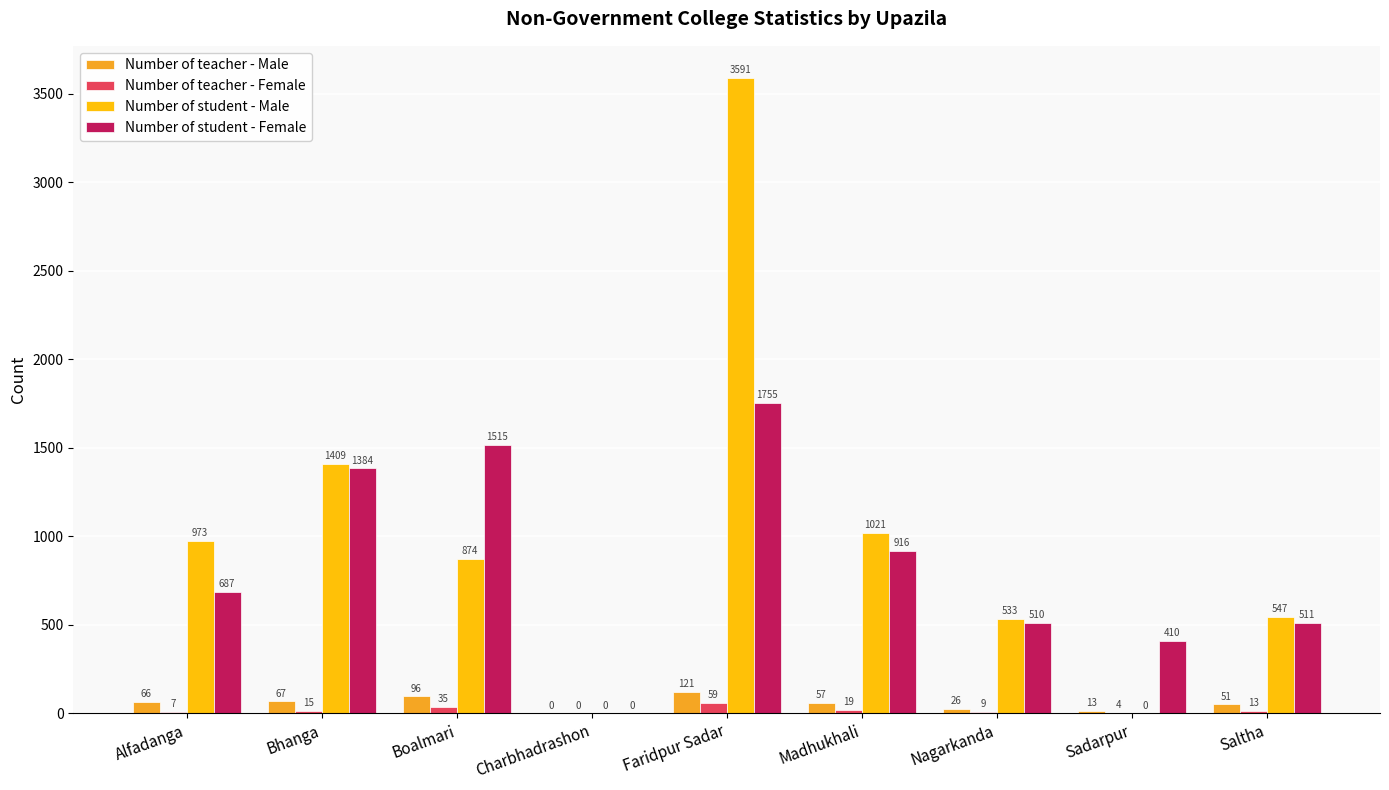

The value of Number of student - Female at Saltha is 511. True or false?

True